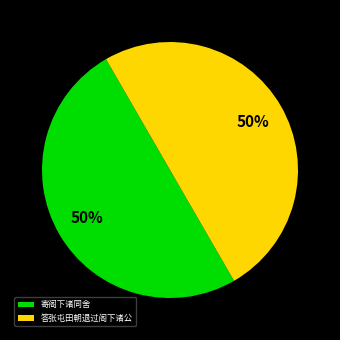

How many segments does this pie chart have?

2